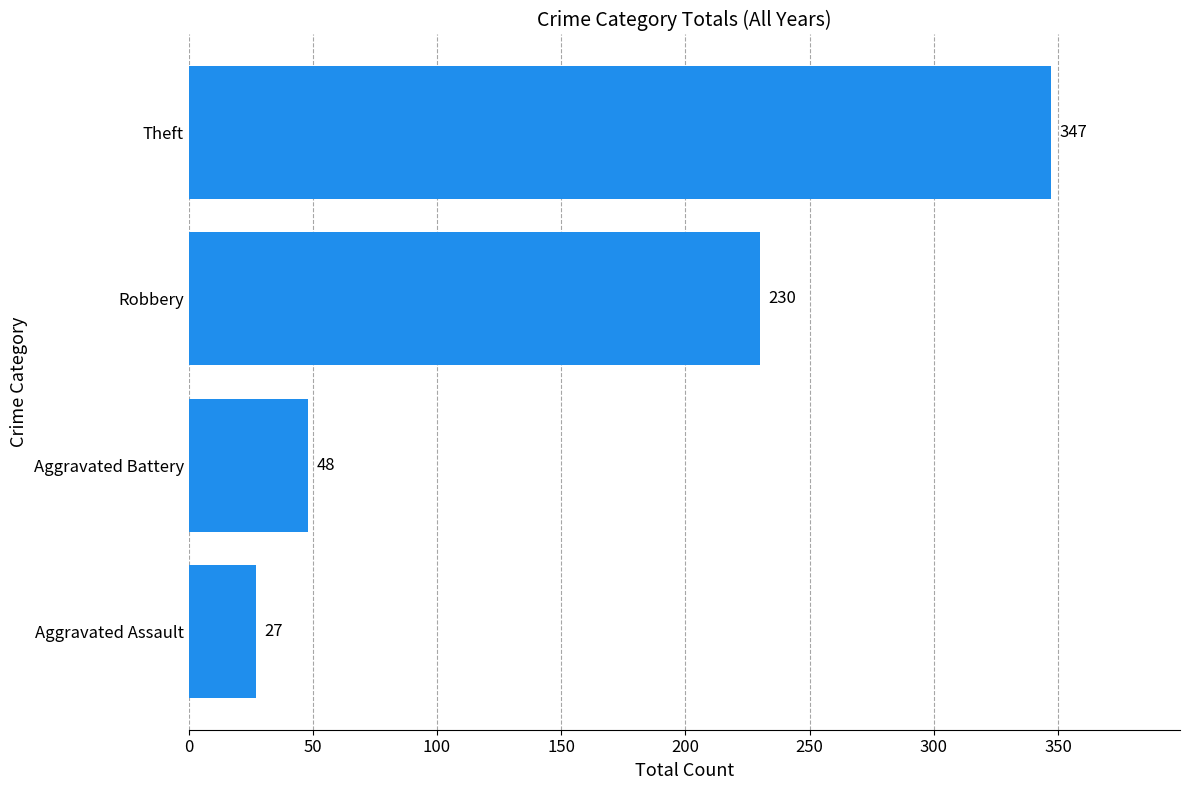

What is the sum of all values?

652